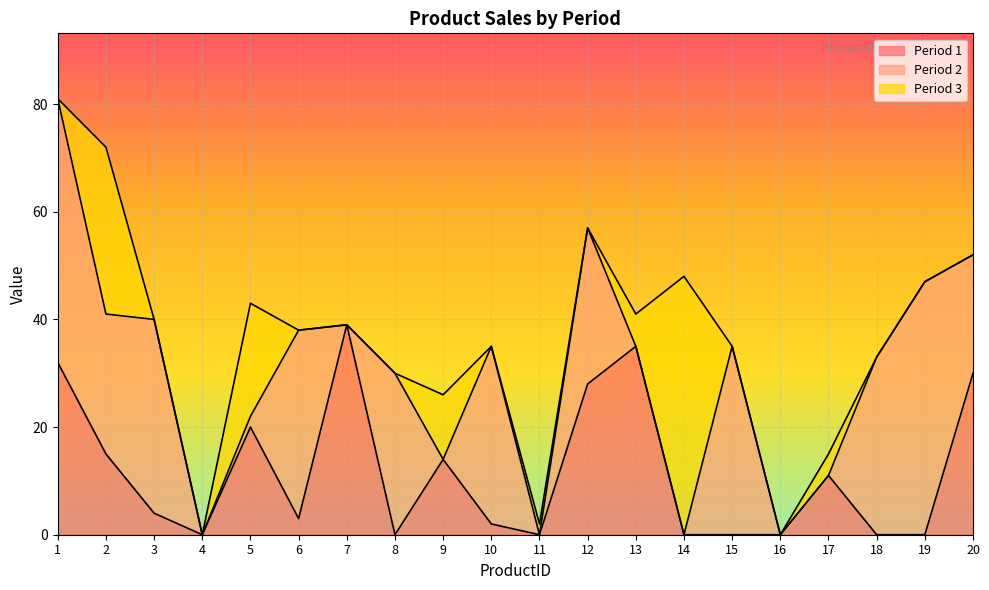

Rank the series by their average value, from highest to lowest.

Period 2, Period 1, Period 3